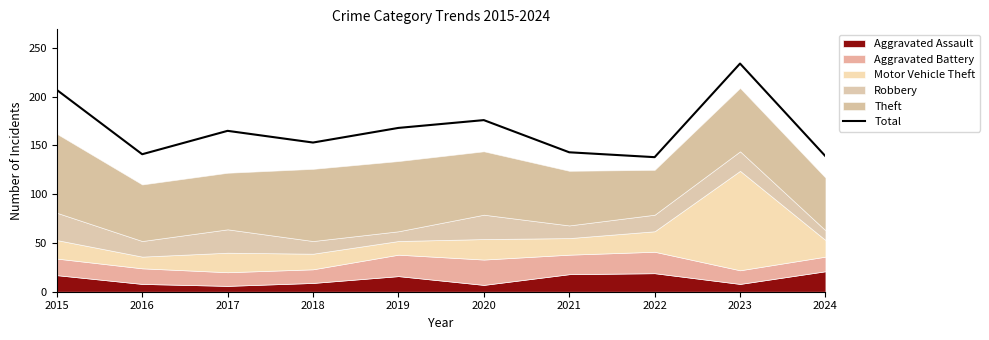

Count the number of values greater than 165.

4